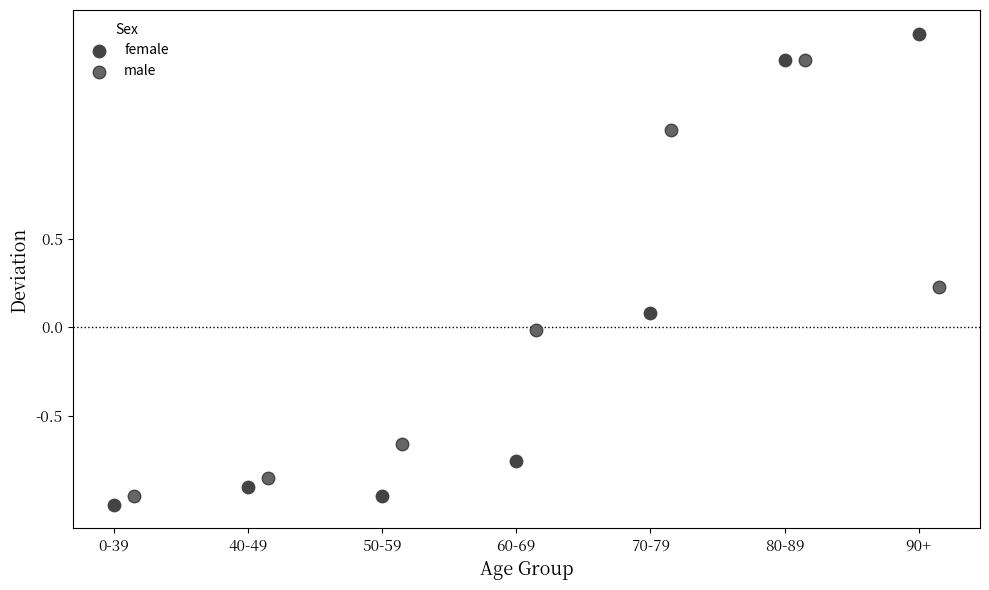

Which series reaches the maximum Y coordinate?

female